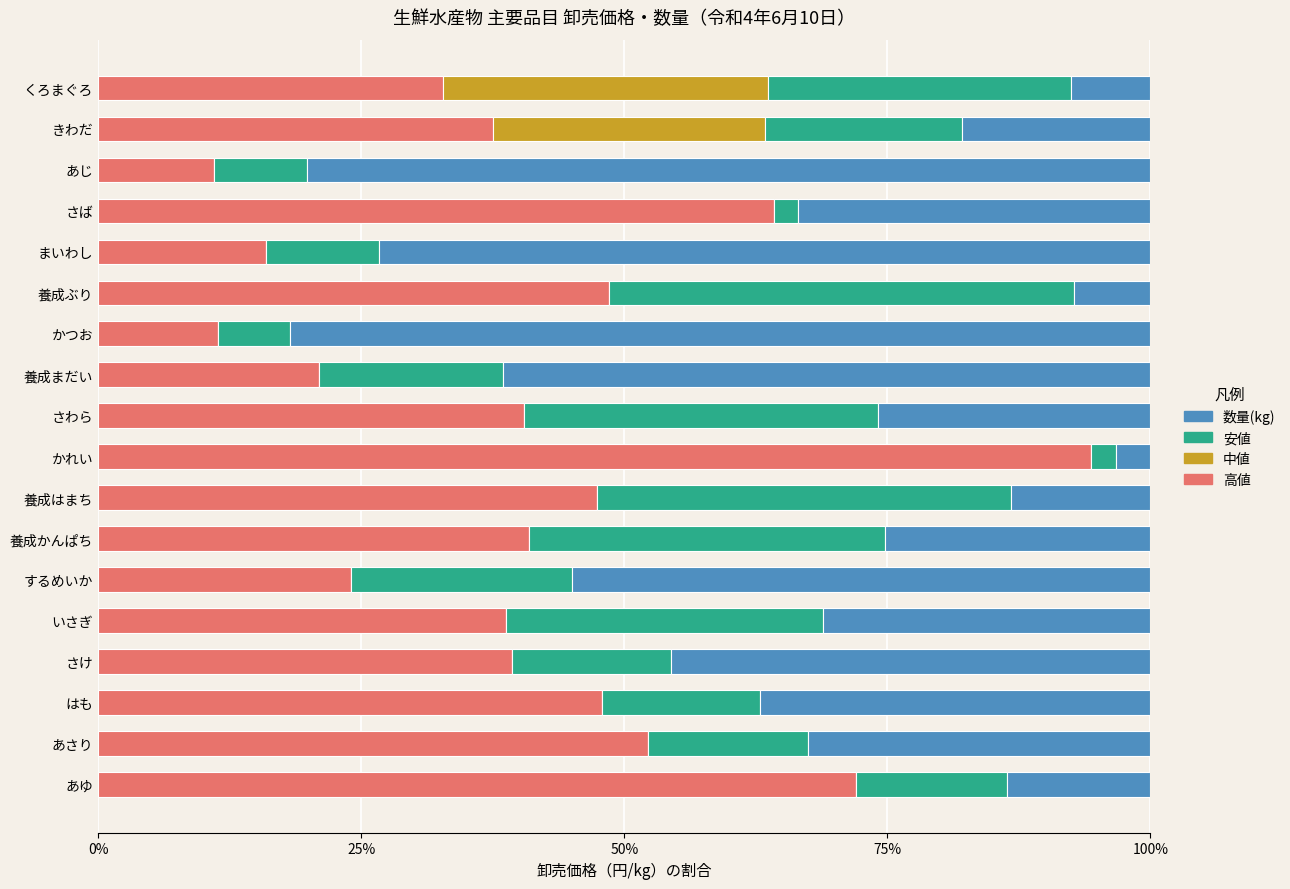

What is the sum of the 高値 values at まいわし and くろまぐろ?

48.8